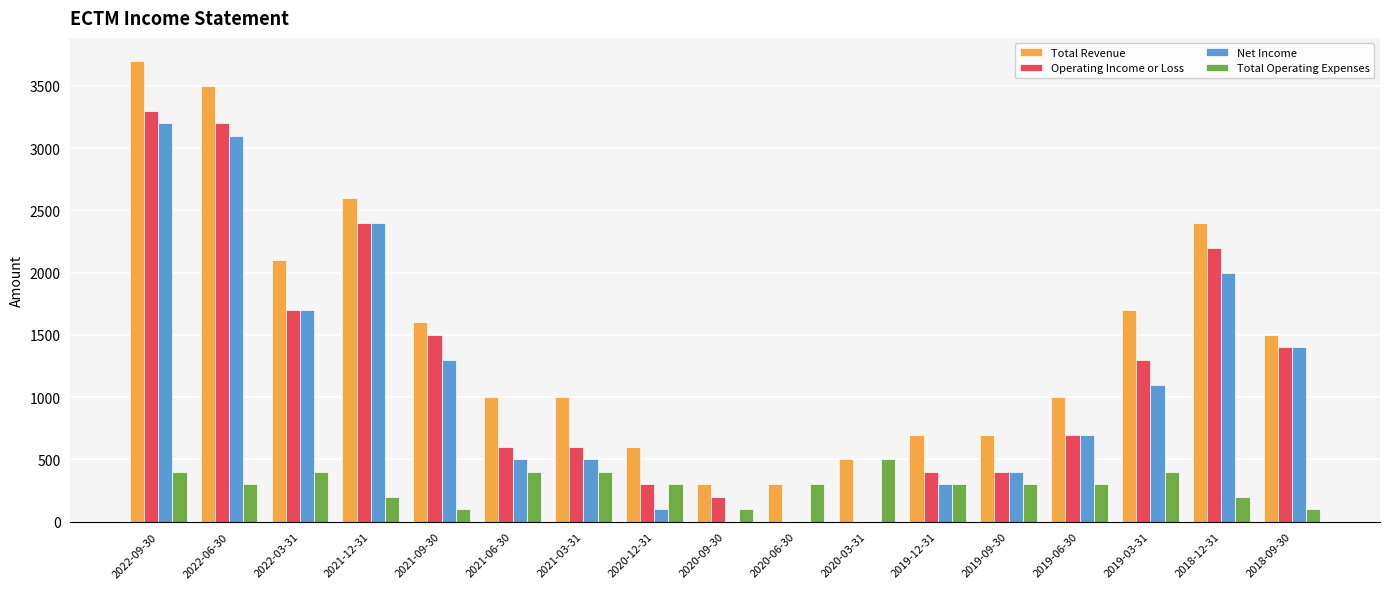

The value of Total Operating Expenses at 2020-12-31 is 300. True or false?

True